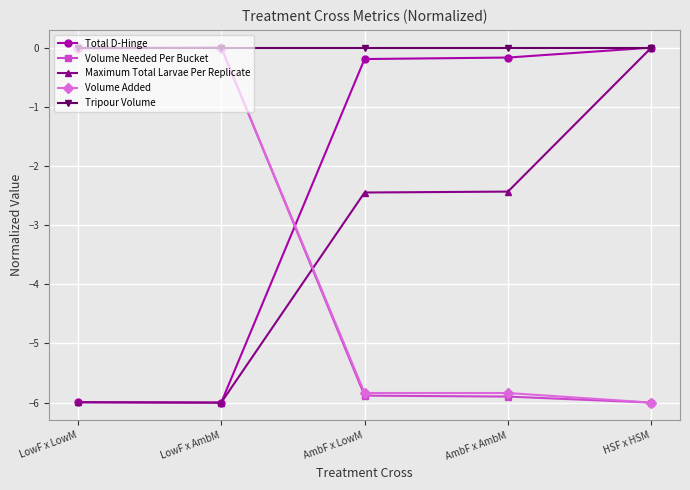

Is it true that Total D-Hinge equals -6.0 at LowF x AmbM?

True